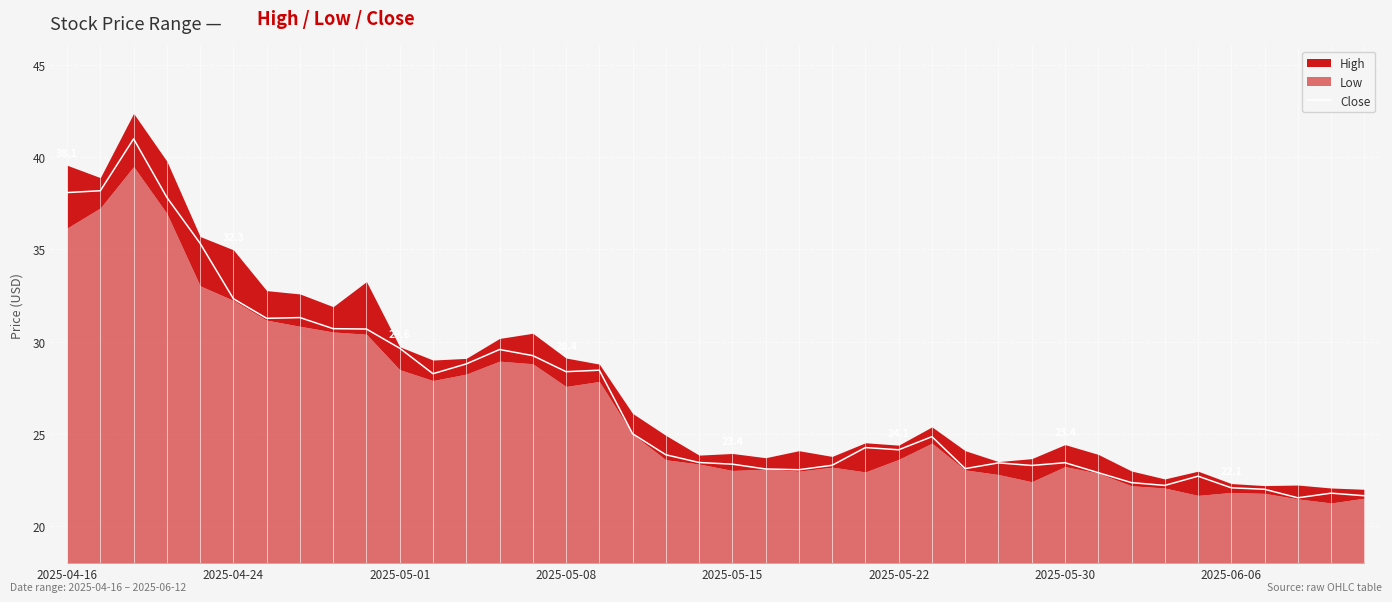

What is the smallest value displayed?

21.5